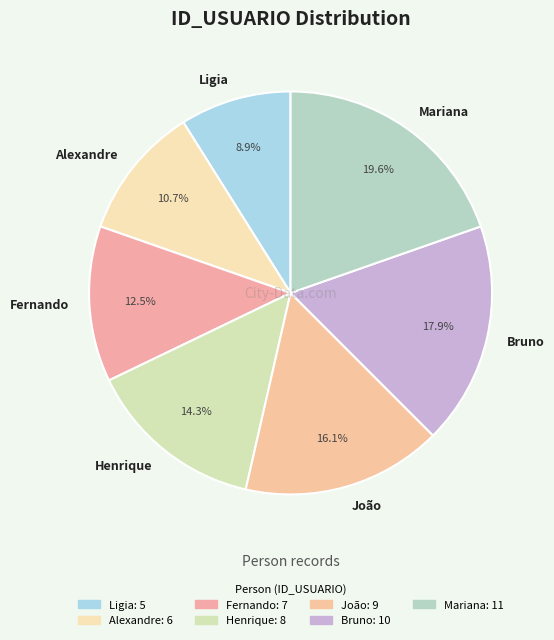

Which slice is the largest?

Mariana